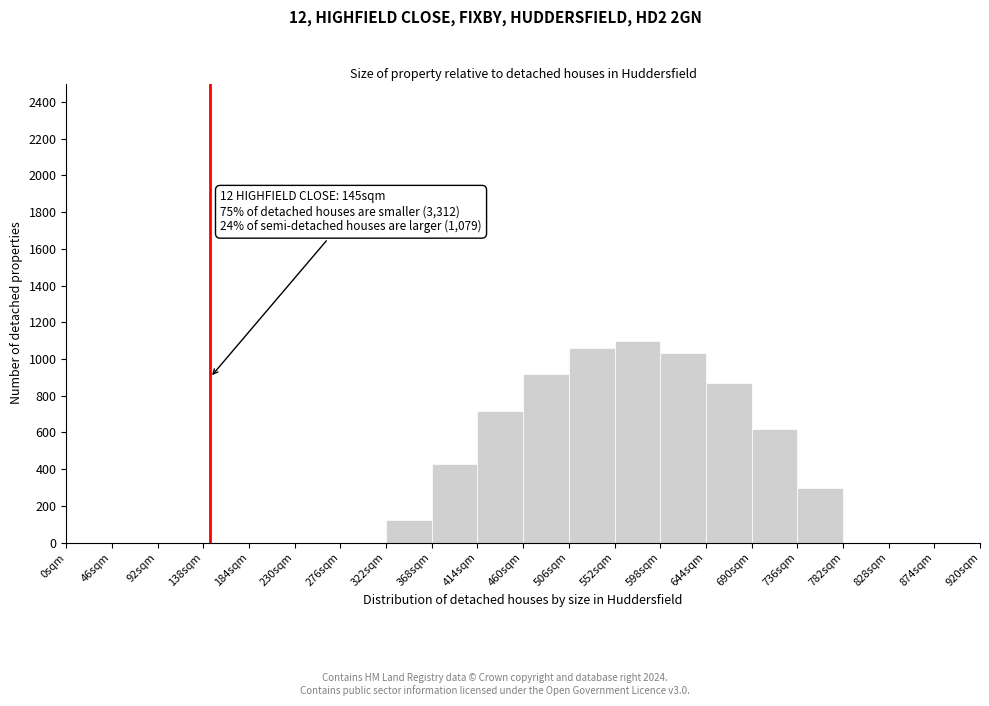

Over which range of the x-axis is the bar tallest?

552 to 598